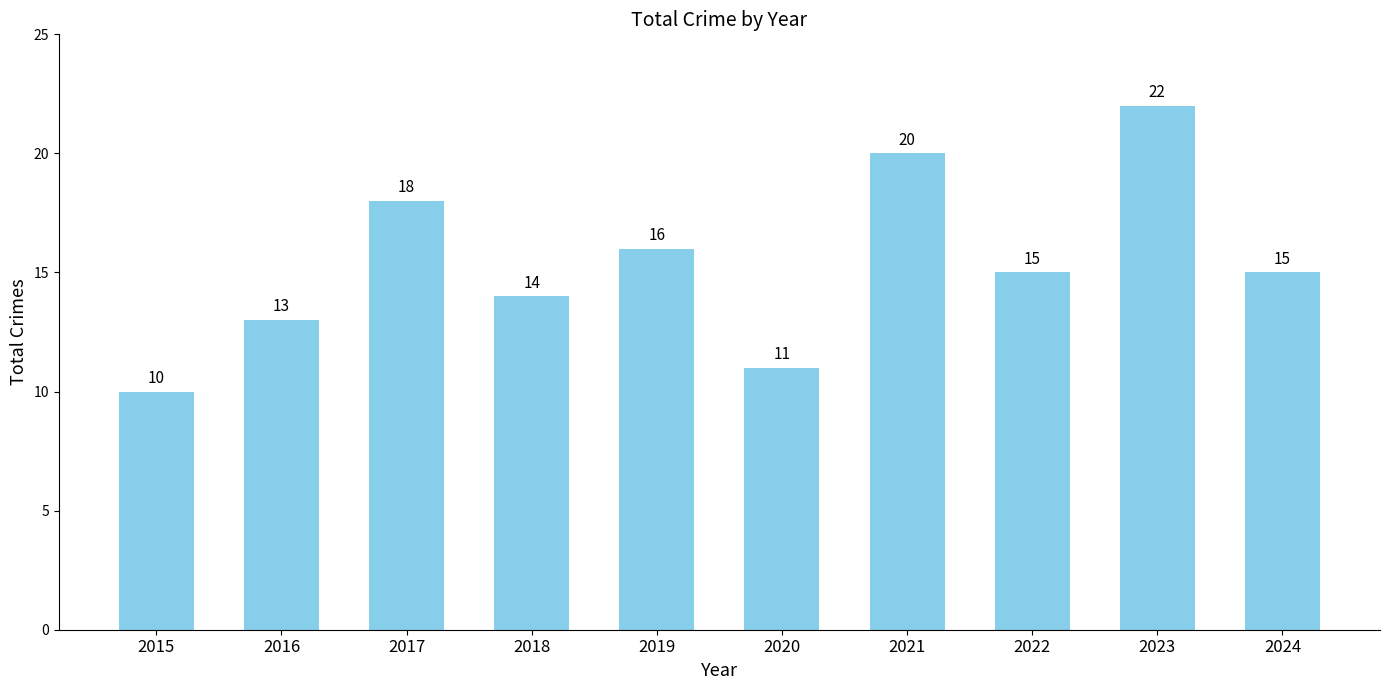

What is the maximum value shown in the chart?

22